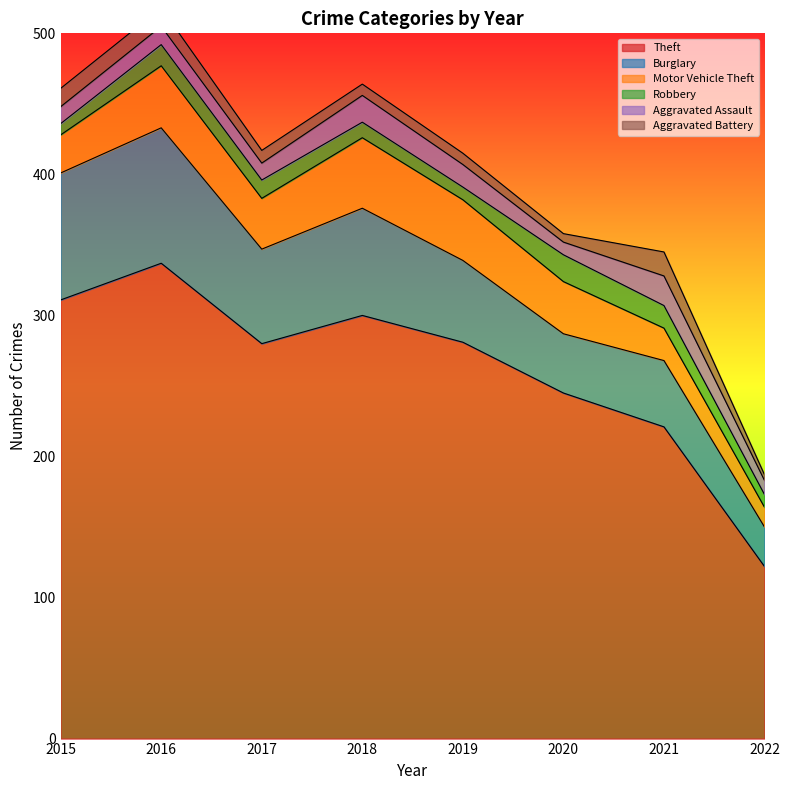

What is the value of the Motor Vehicle Theft point at the 1st from the left?

27